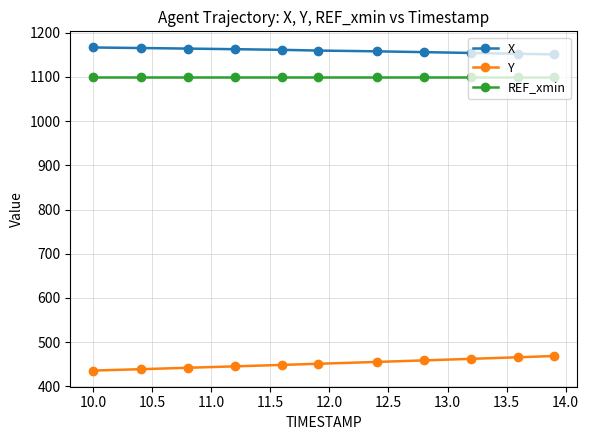

List the series in order of their peak value, lowest first.

Y, REF_xmin, X